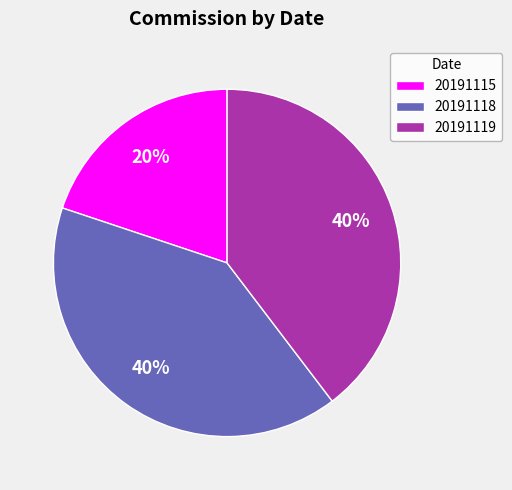

How many segments does this pie chart have?

3